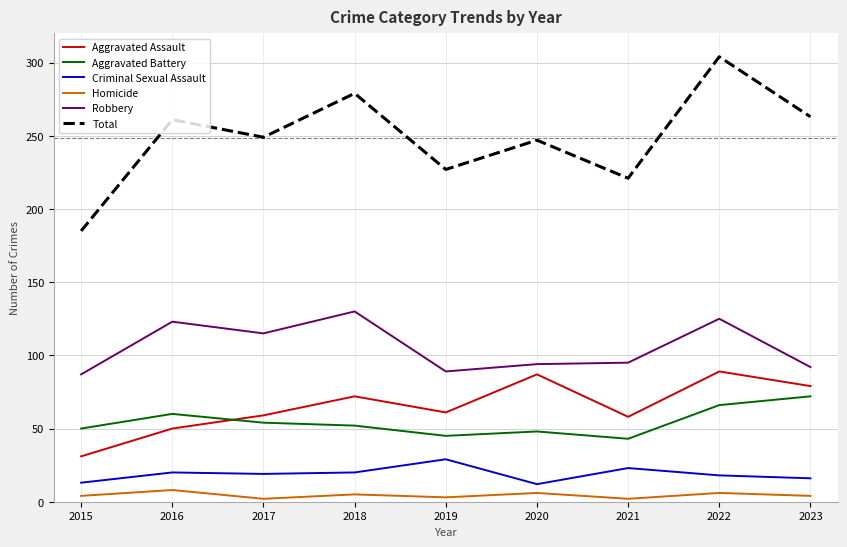

List the series in order of their peak value, highest first.

Total, Robbery, Aggravated Assault, Aggravated Battery, Criminal Sexual Assault, Homicide